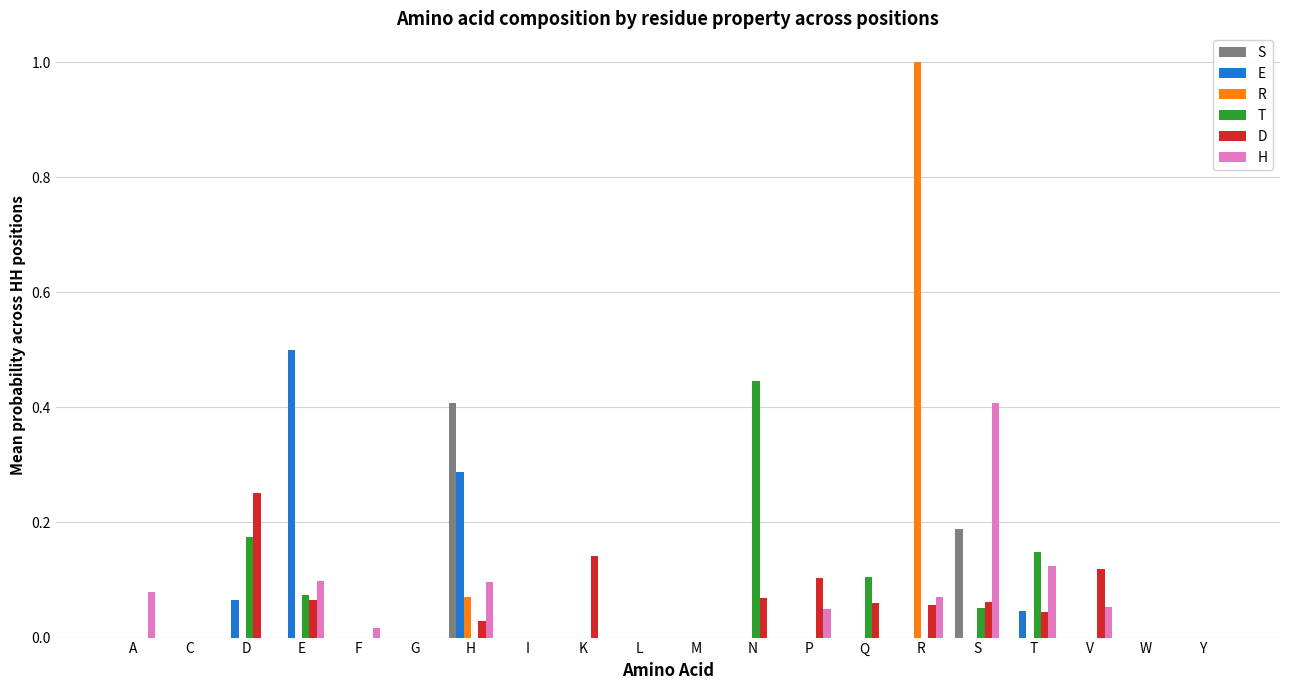

The T series shows 0.0 at G. True or false?

True